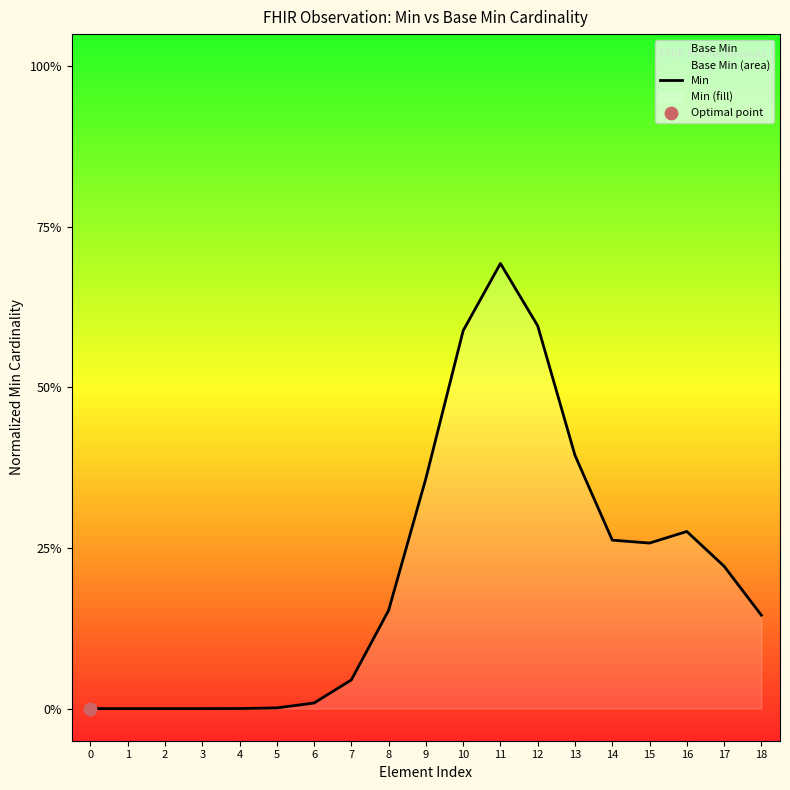

What is the change in value from 5 to 16?

+0.3